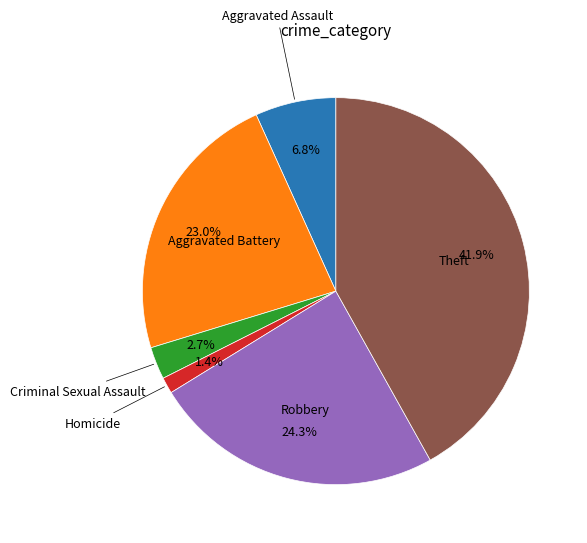

Is there any slice that represents more than half of the pie?

No